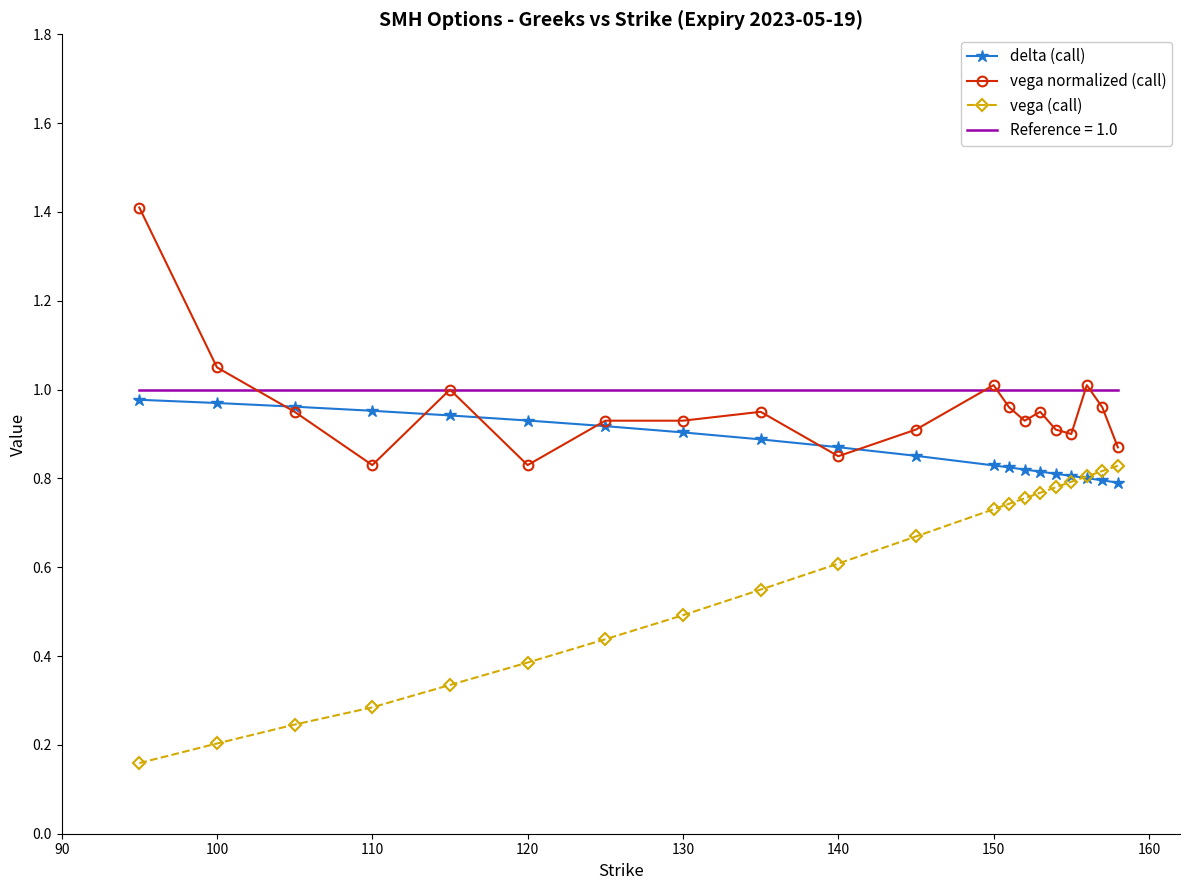

What is the greatest value displayed?

1.4